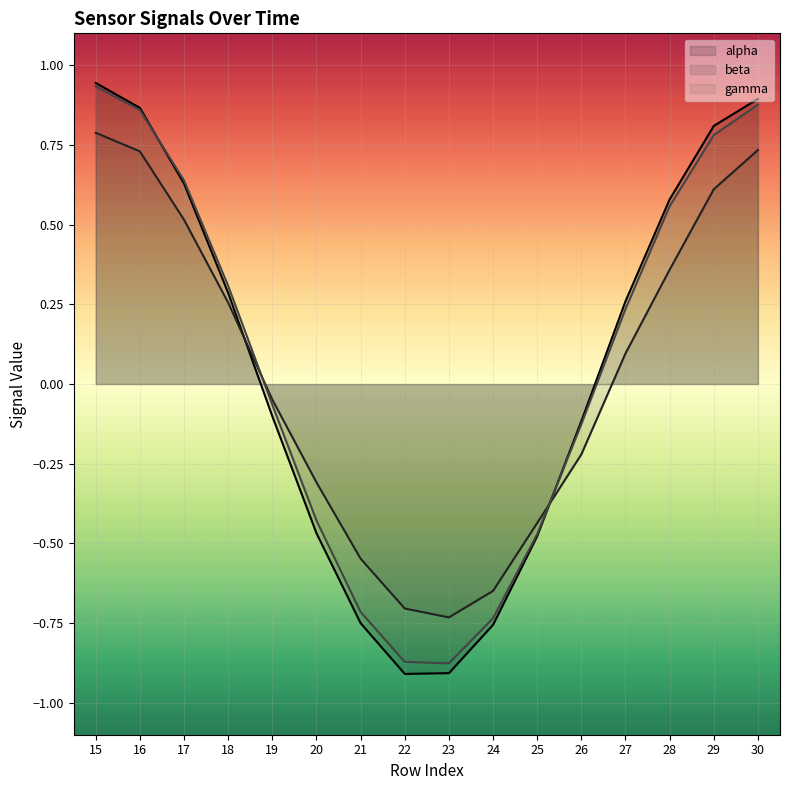

Which label corresponds to the smallest value in the chart?

22